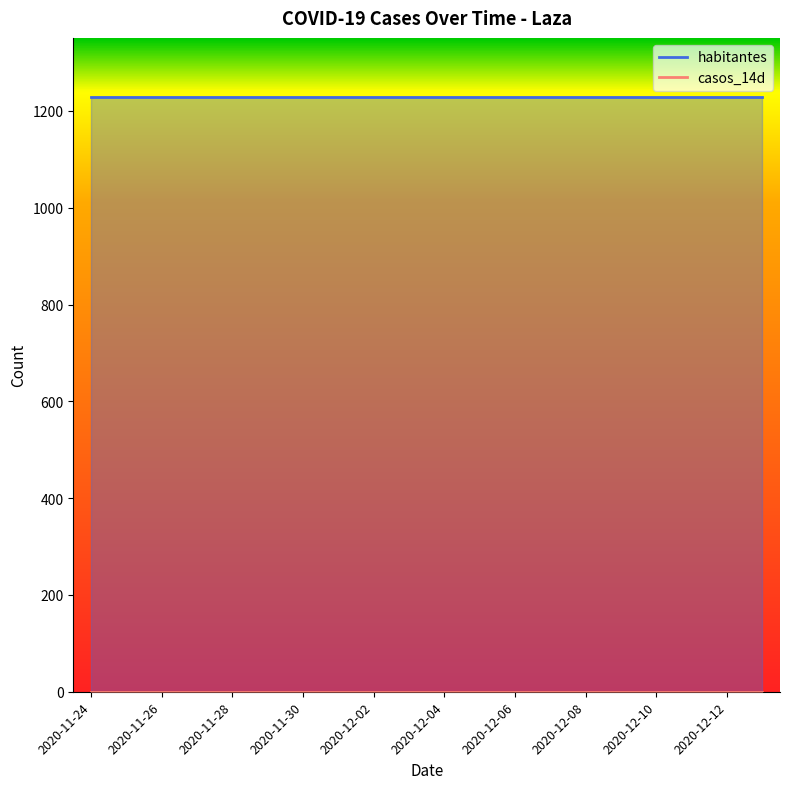

True or false: casos_14d and habitantes intersect in this chart.

False